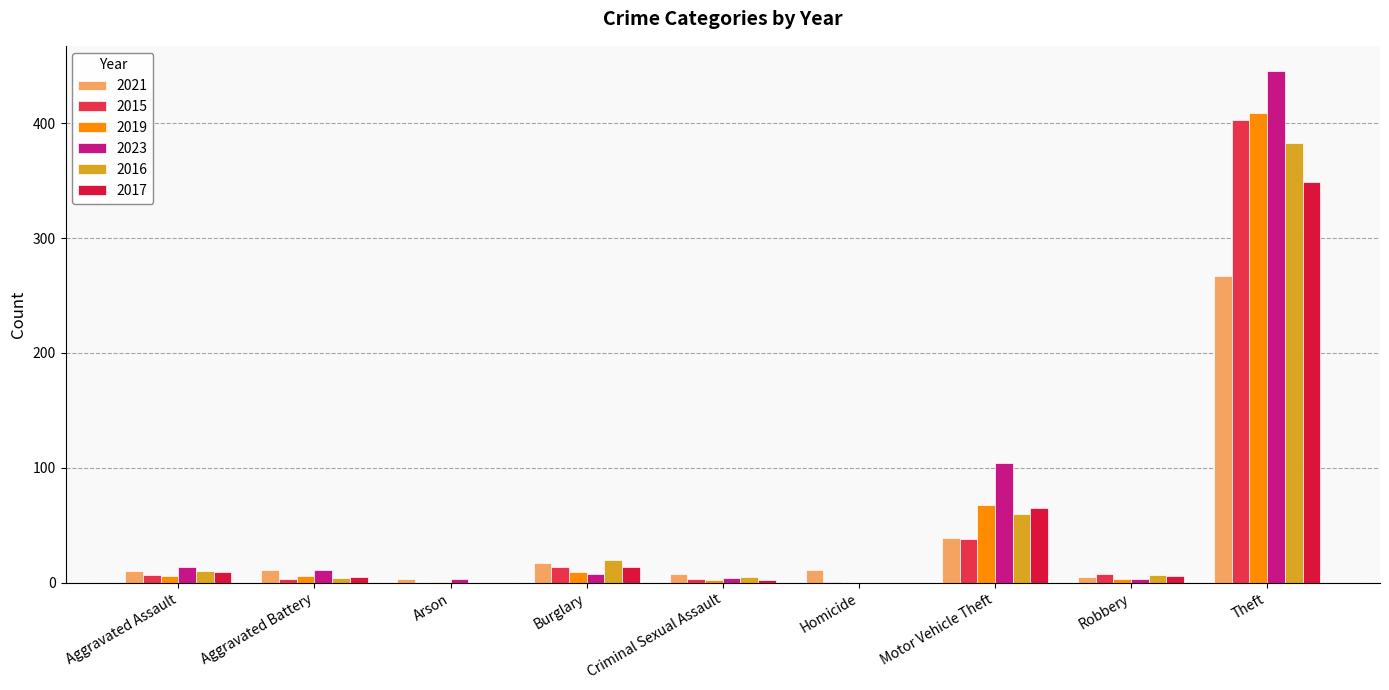

Rank the series by their maximum value, from lowest to highest.

2021, 2017, 2016, 2015, 2019, 2023